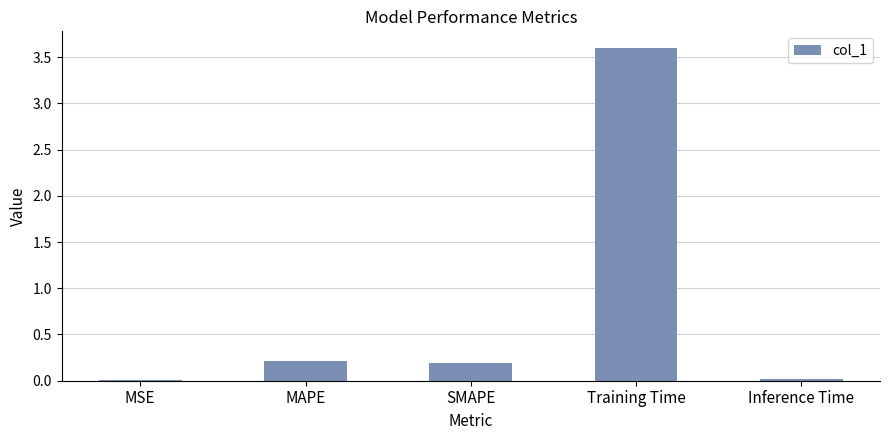

Are the bars horizontal?

No